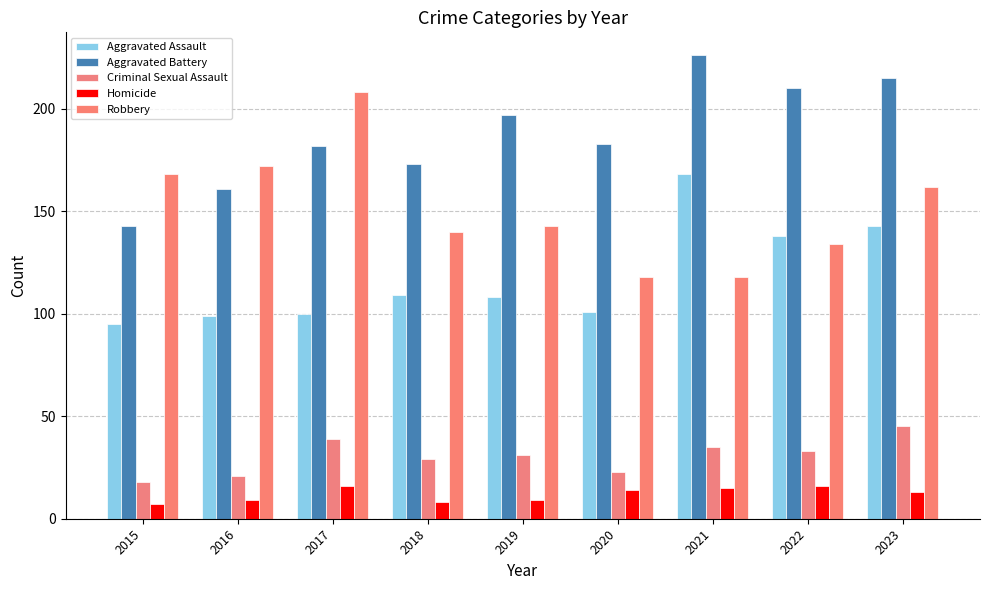

What is the highest value of the Robbery series?

208